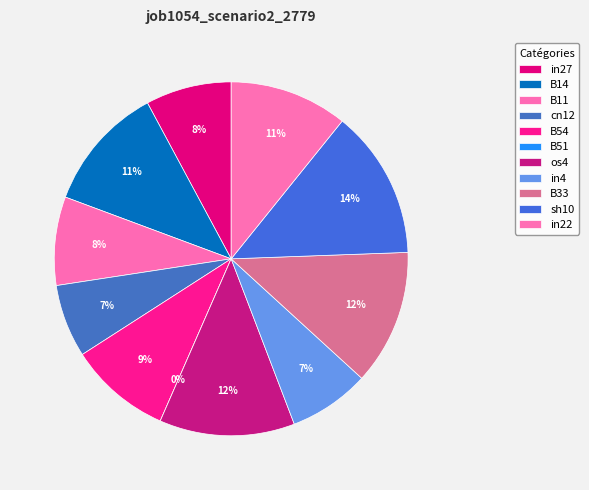

Which category has the biggest portion of the pie?

sh10